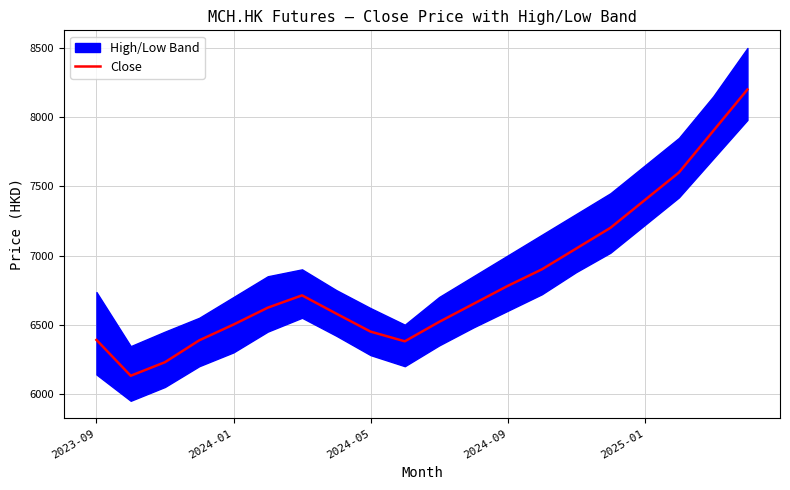

How many lines are shown in the chart?

1